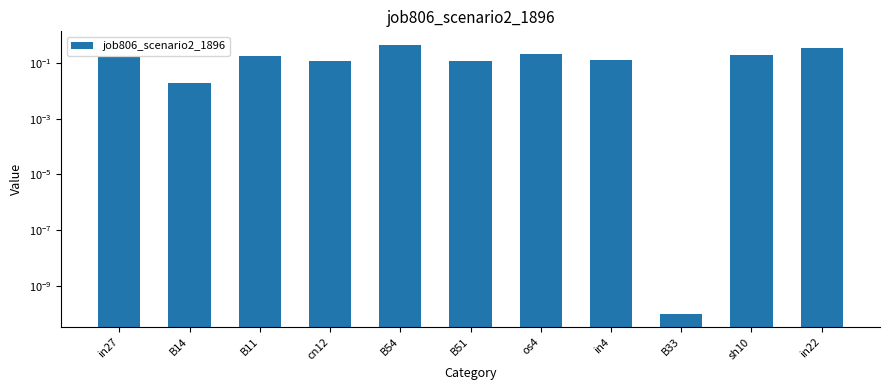

List the labels in order of value, largest first.

B54, in22, os4, sh10, B11, in27, in4, cn12, B51, B14, B33